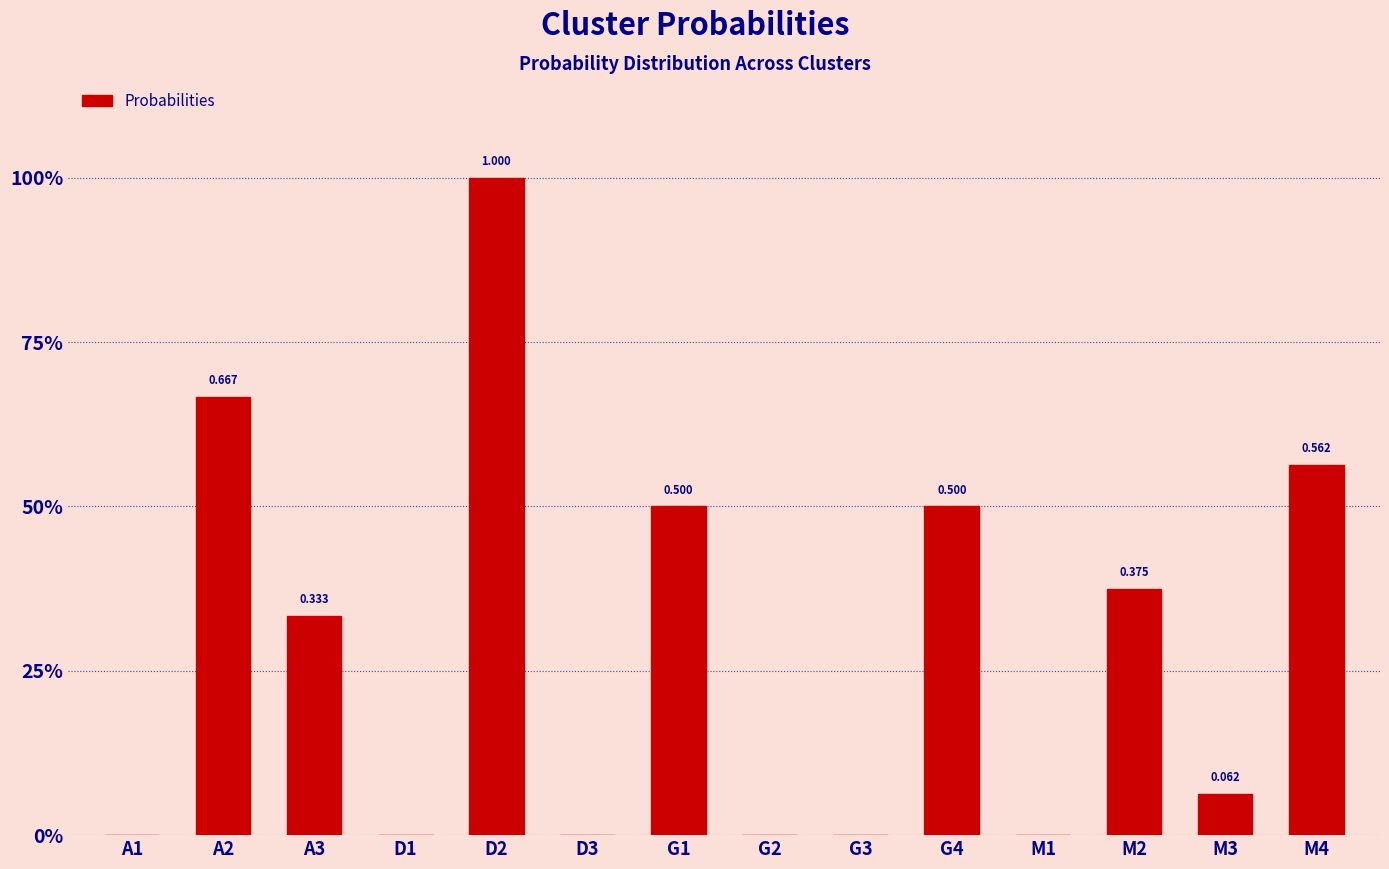

List the labels in order of value, largest first.

D2, A2, M4, G1, G4, M2, A3, M3, A1, D1, D3, G2, G3, M1